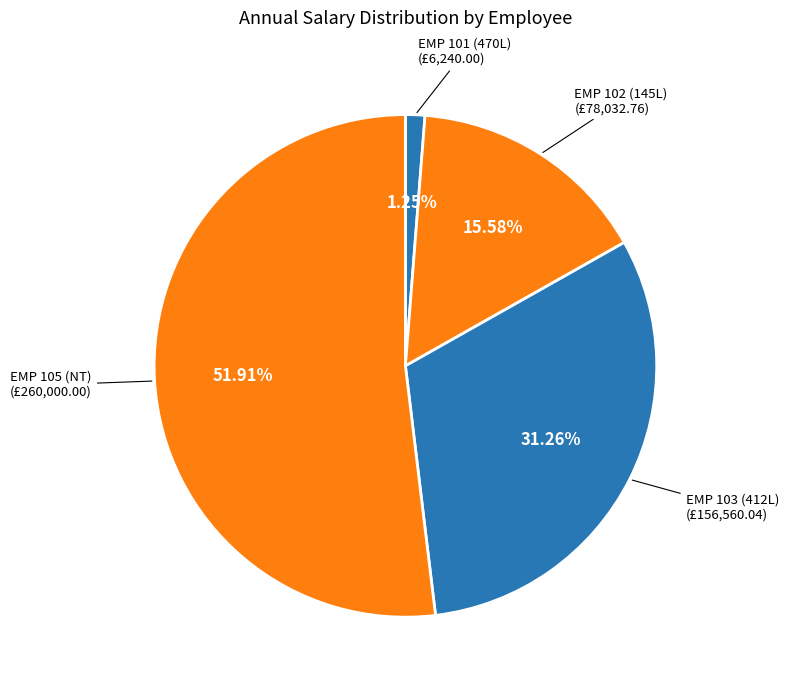

Is there any slice that represents more than half of the pie?

Yes